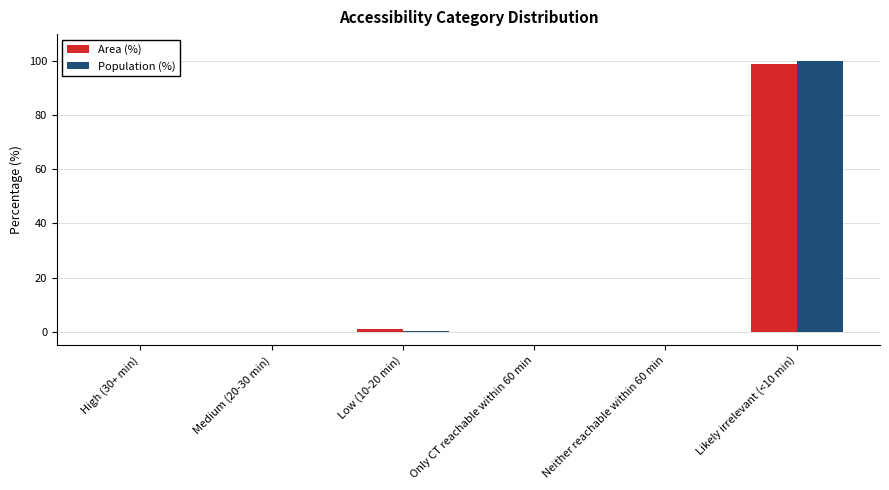

What is the sum of all Area (%) values?

100.0